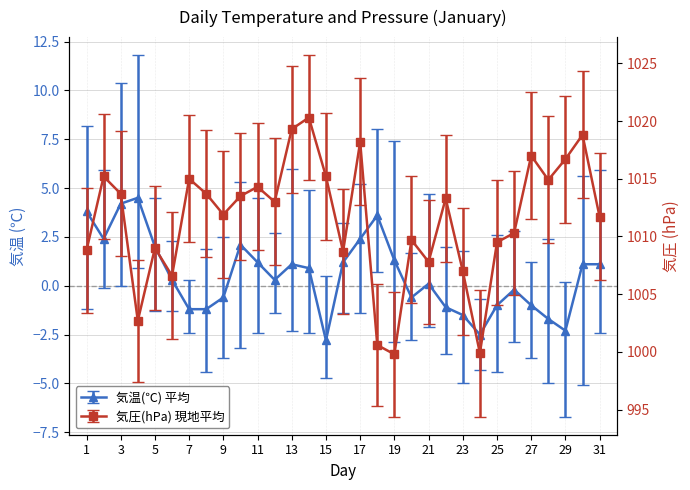

The value of 気圧(hPa) 現地平均 at 29 is 1016.7. True or false?

True